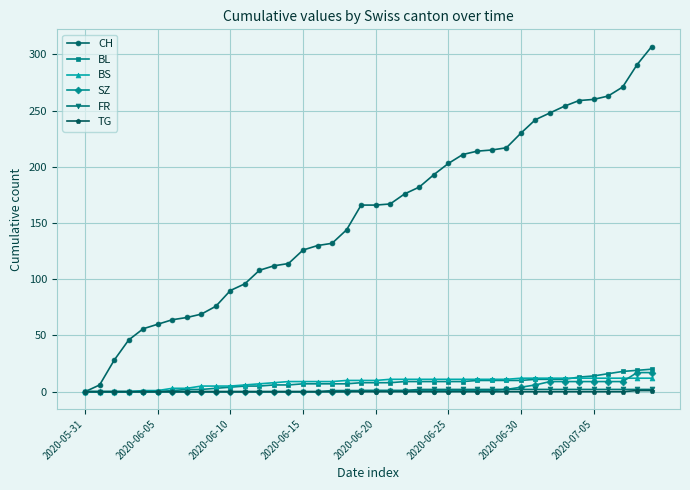

Which series has the largest total across all categories?

CH